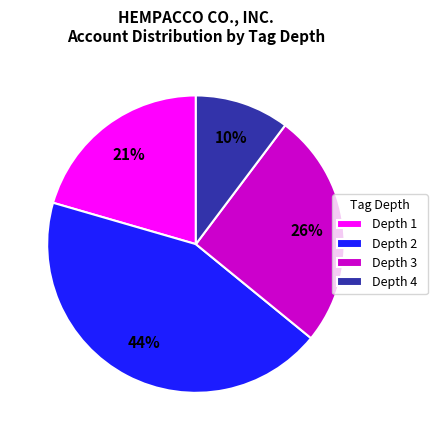

Is it true that Depth 4 is 10% of the pie?

True